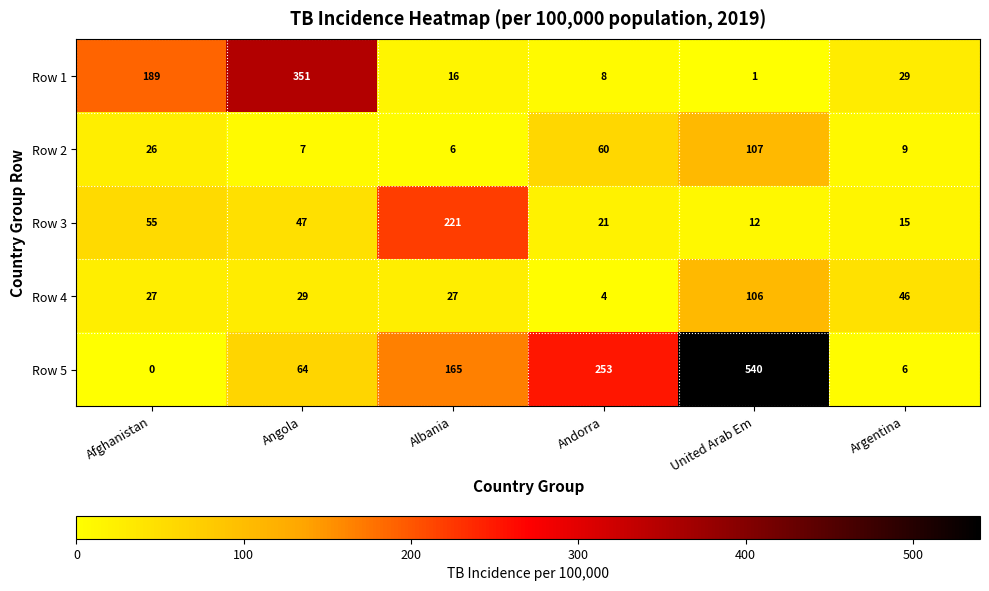

How many distinct data groups are displayed?

5